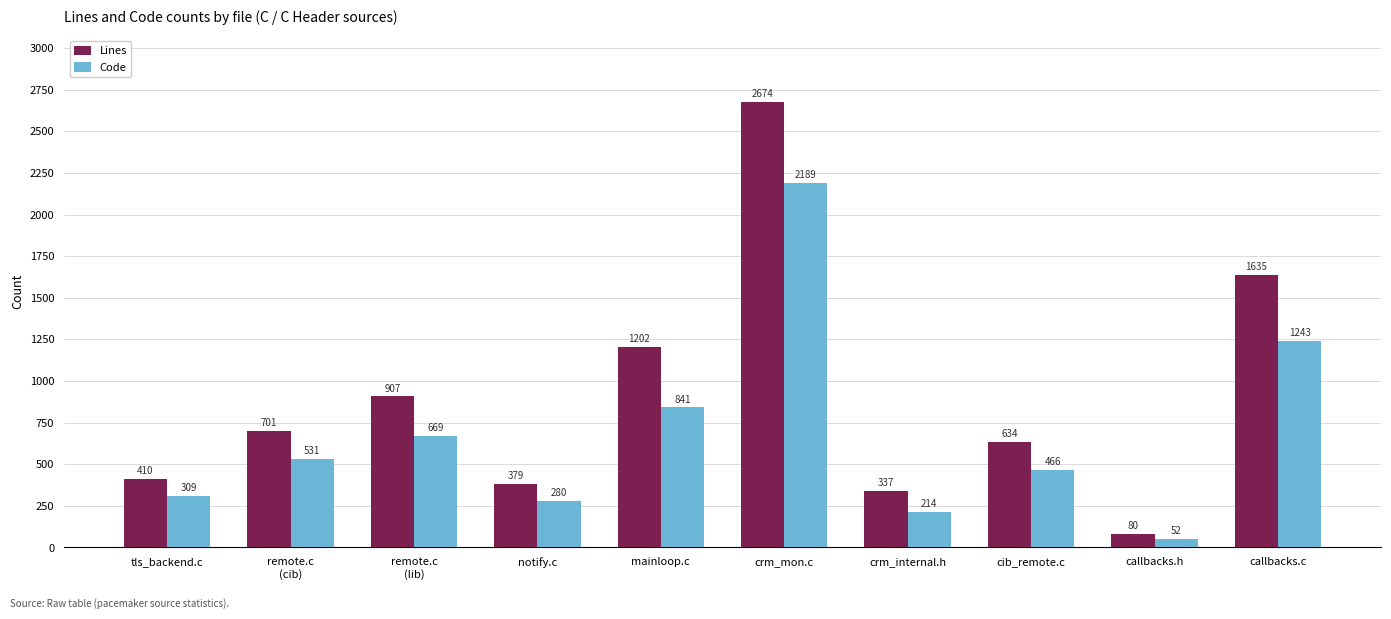

Reading right to left, transcribe all the data shown in this chart.

Lines: callbacks.c=1635	callbacks.h=80	cib_remote.c=634	crm_internal.h=337	crm_mon.c=2674	mainloop.c=1202	notify.c=379	remote.c
(lib)=907	remote.c
(cib)=701	tls_backend.c=410
Code: callbacks.c=1243	callbacks.h=52	cib_remote.c=466	crm_internal.h=214	crm_mon.c=2189	mainloop.c=841	notify.c=280	remote.c
(lib)=669	remote.c
(cib)=531	tls_backend.c=309